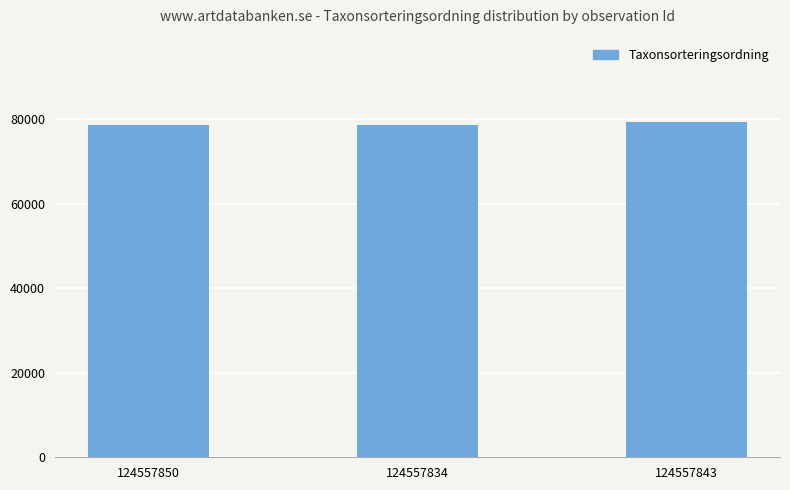

Is it true that the value at 124557850 is 113128?

False